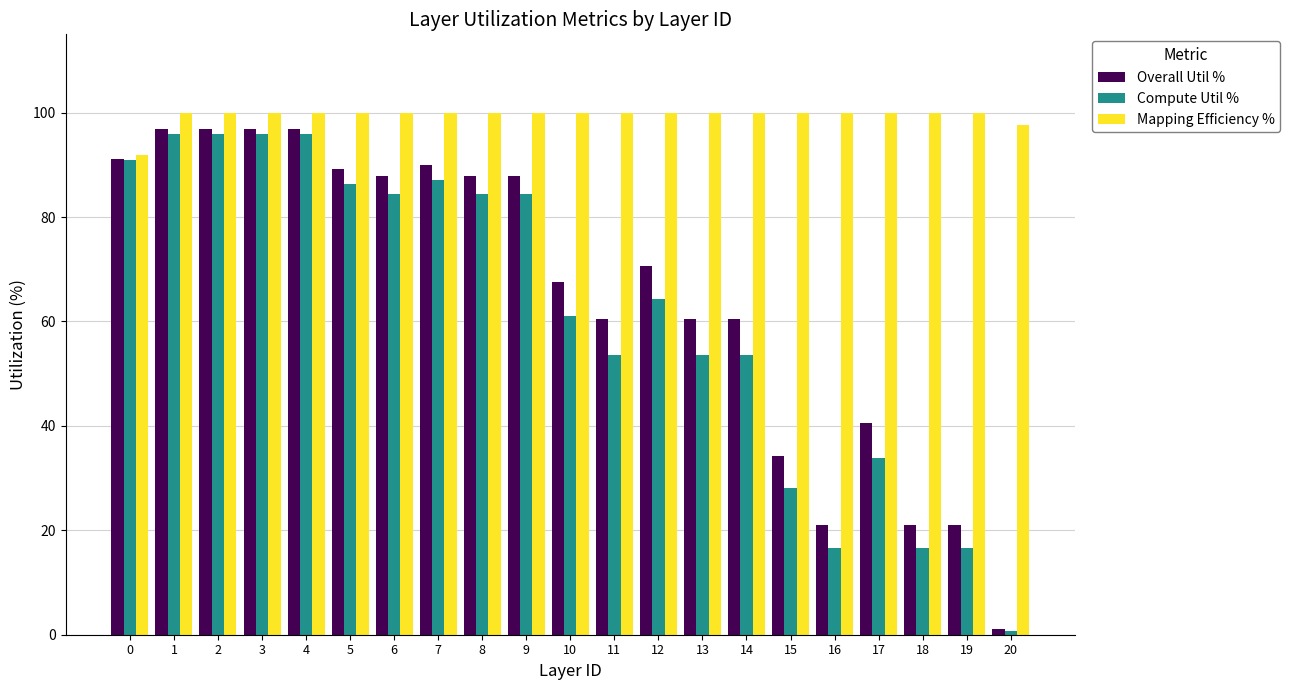

Which series has the largest total across all categories?

Mapping Efficiency %